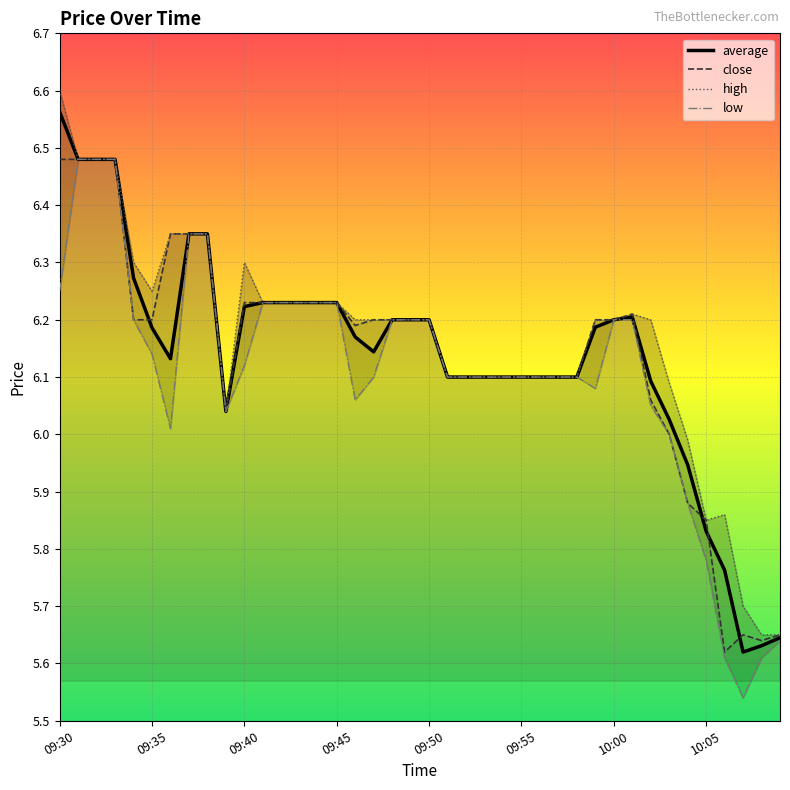

How many values in the average series are below 6?

6